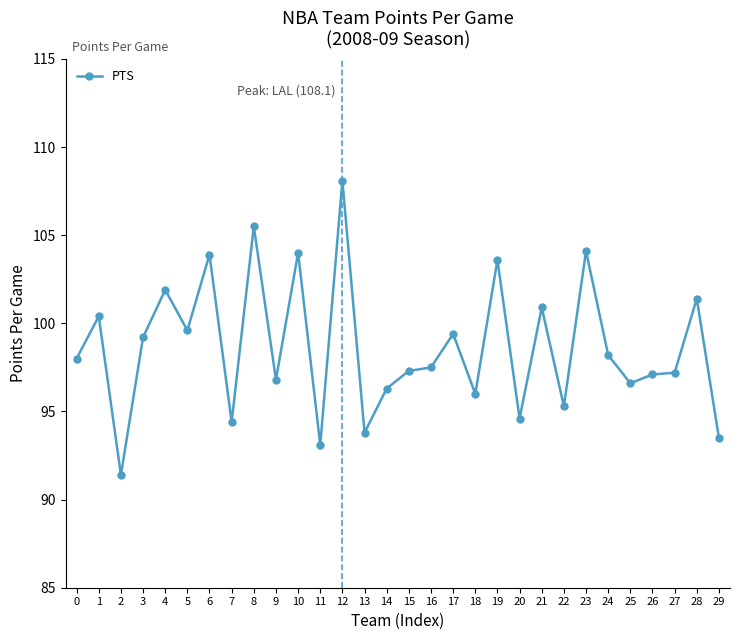

What is the value of the 30th point from the left?

93.5